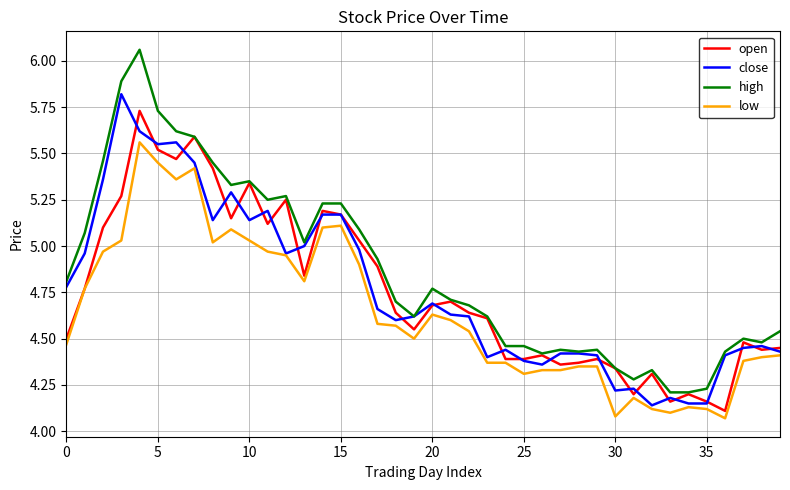

Which series has the largest total across all categories?

high